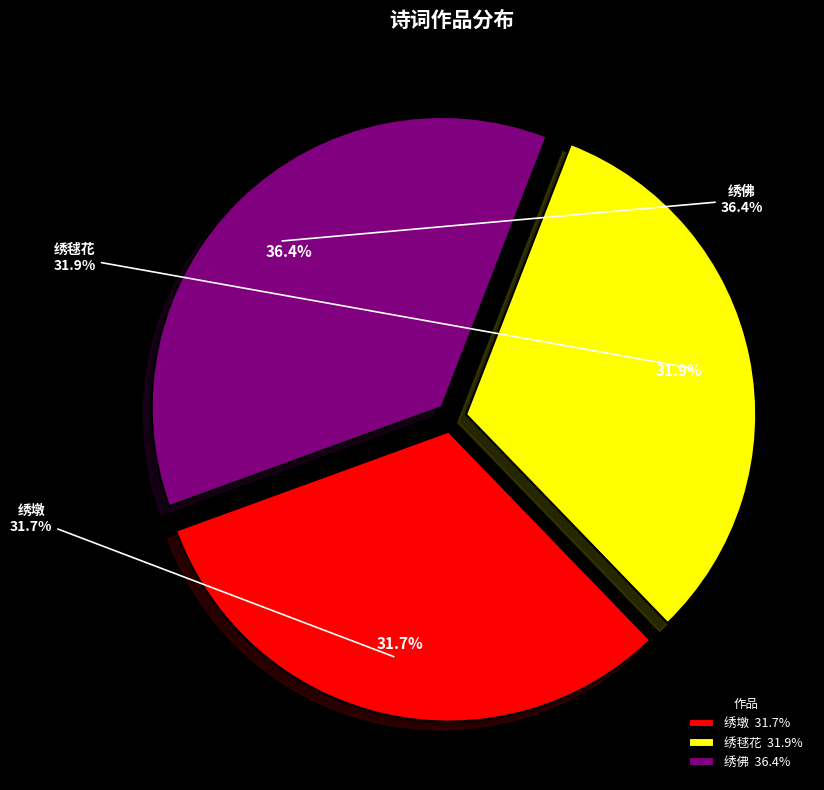

What portion of the pie excludes 鹪鹩园十七绝为黄与东赋 其四 绣佛?

63.6%